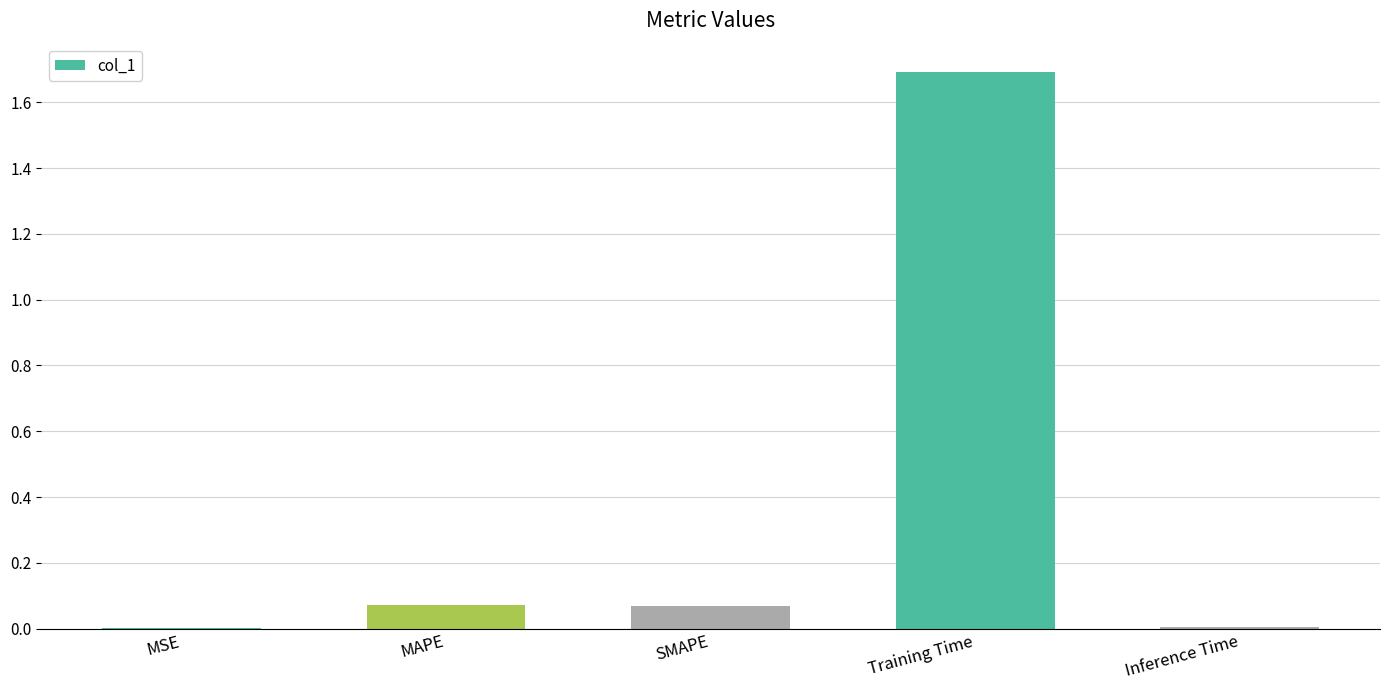

At which category does the chart reach its peak across all series?

Training Time